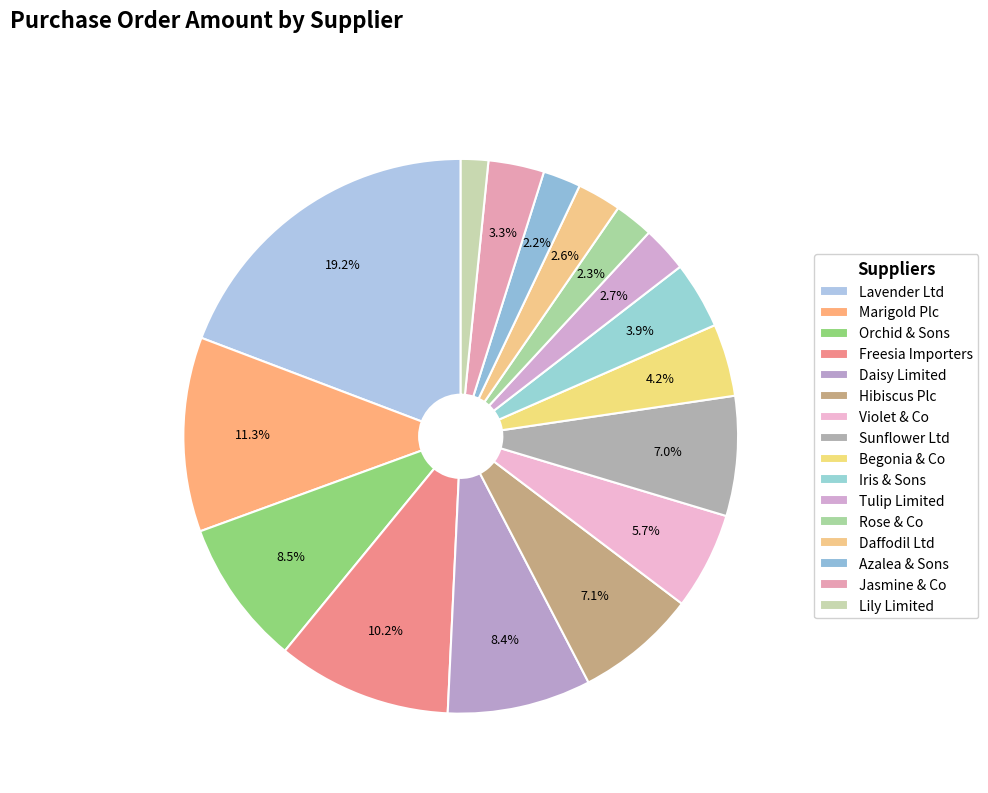

Approximately how many times larger is the value at Freesia Importers compared to Marigold Plc?

0.9